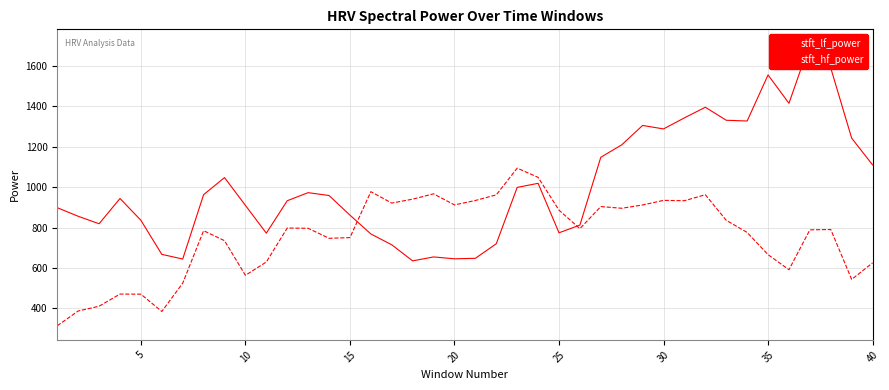

What is the lowest value of the stft_hf_power series?

314.2